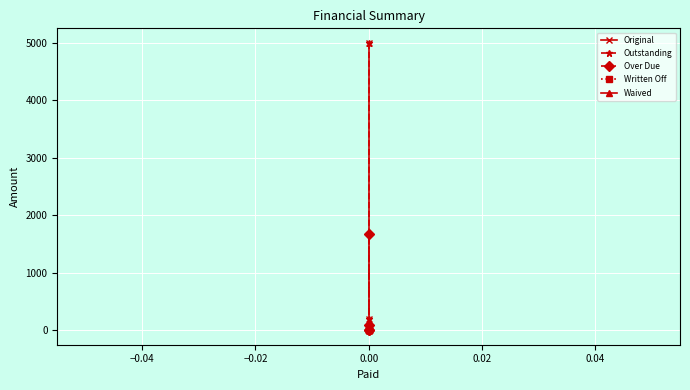

How many lines are shown in the chart?

5